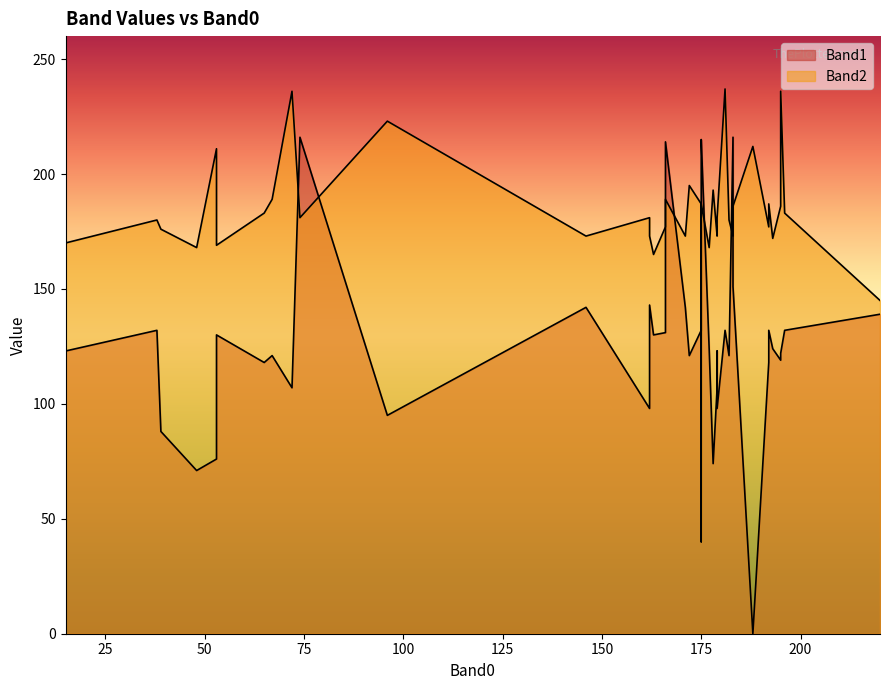

What is the approximate value of Band1 at 0, to the nearest 50?

100